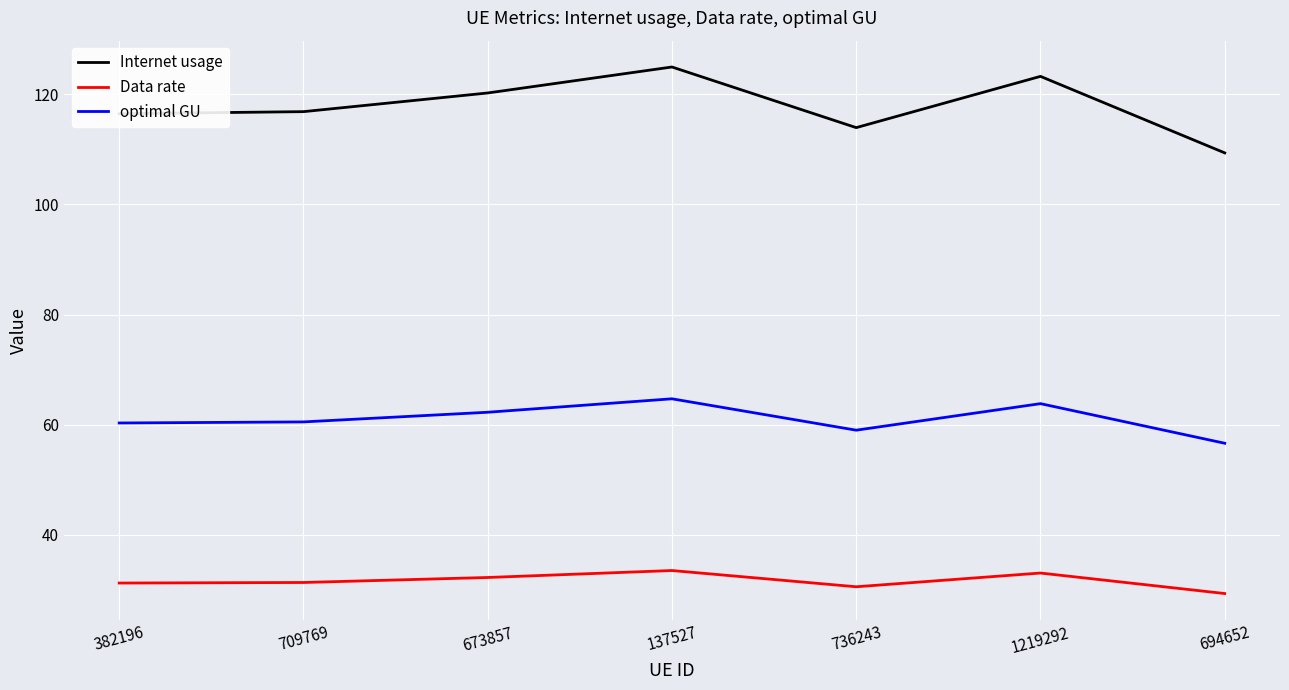

How many lines are shown in the chart?

3